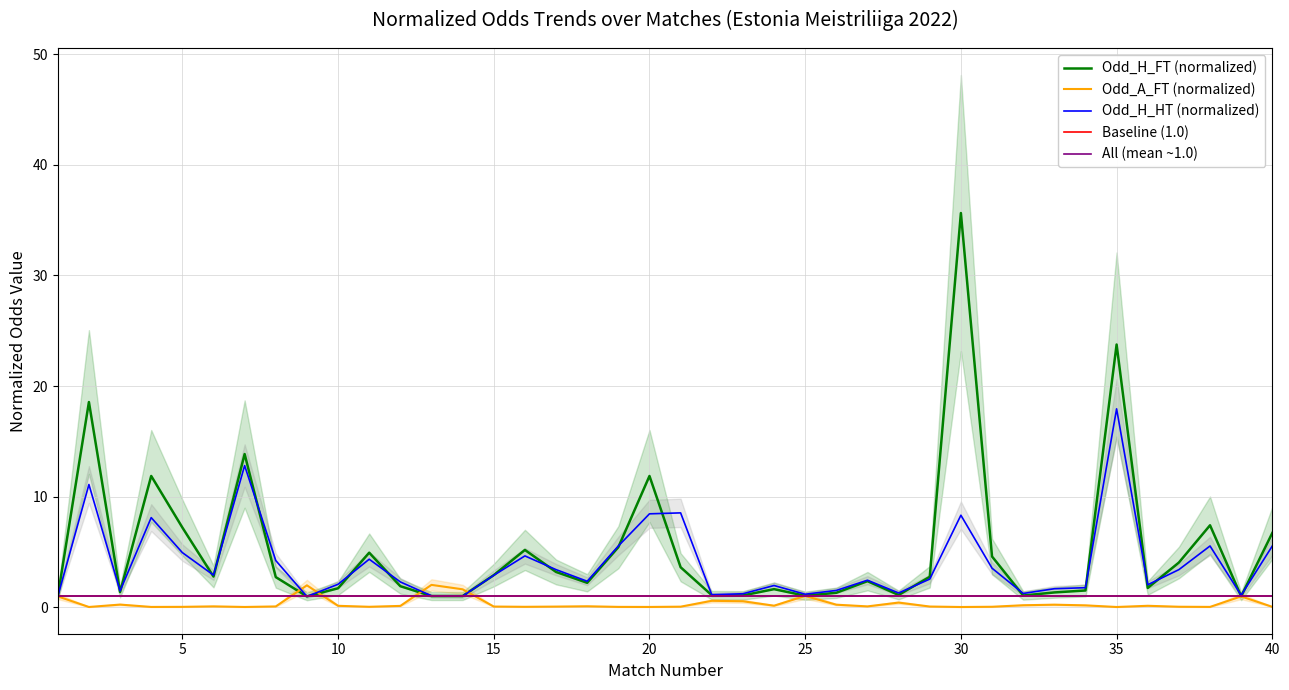

What is the highest value of the Odd_H_HT (normalized) series?

17.9